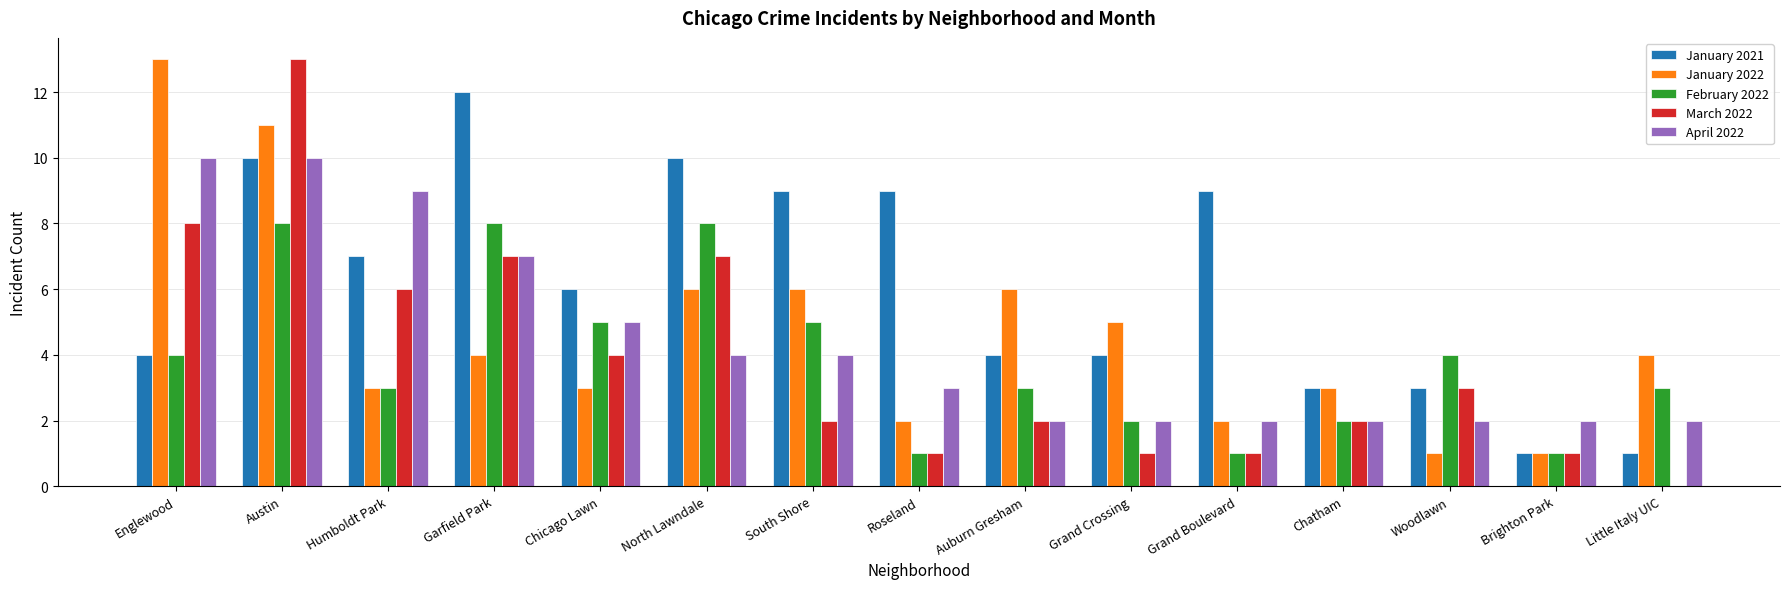

Reading right to left, list all the values displayed in this chart.

January 2021: Little Italy UIC=1	Brighton Park=1	Woodlawn=3	Chatham=3	Grand Boulevard=9	Grand Crossing=4	Auburn Gresham=4	Roseland=9	South Shore=9	North Lawndale=10	Chicago Lawn=6	Garfield Park=12	Humboldt Park=7	Austin=10	Englewood=4
January 2022: Little Italy UIC=4	Brighton Park=1	Woodlawn=1	Chatham=3	Grand Boulevard=2	Grand Crossing=5	Auburn Gresham=6	Roseland=2	South Shore=6	North Lawndale=6	Chicago Lawn=3	Garfield Park=4	Humboldt Park=3	Austin=11	Englewood=13
February 2022: Little Italy UIC=3	Brighton Park=1	Woodlawn=4	Chatham=2	Grand Boulevard=1	Grand Crossing=2	Auburn Gresham=3	Roseland=1	South Shore=5	North Lawndale=8	Chicago Lawn=5	Garfield Park=8	Humboldt Park=3	Austin=8	Englewood=4
March 2022: Little Italy UIC=0	Brighton Park=1	Woodlawn=3	Chatham=2	Grand Boulevard=1	Grand Crossing=1	Auburn Gresham=2	Roseland=1	South Shore=2	North Lawndale=7	Chicago Lawn=4	Garfield Park=7	Humboldt Park=6	Austin=13	Englewood=8
April 2022: Little Italy UIC=2	Brighton Park=2	Woodlawn=2	Chatham=2	Grand Boulevard=2	Grand Crossing=2	Auburn Gresham=2	Roseland=3	South Shore=4	North Lawndale=4	Chicago Lawn=5	Garfield Park=7	Humboldt Park=9	Austin=10	Englewood=10